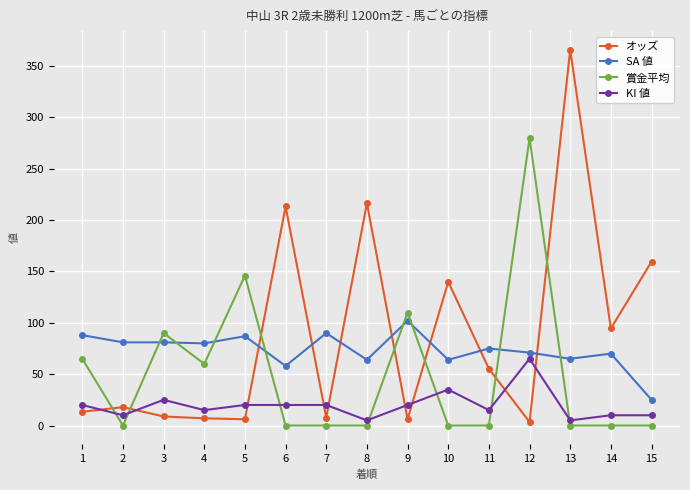

Does the chart display data point markers on the line(s)?

Yes